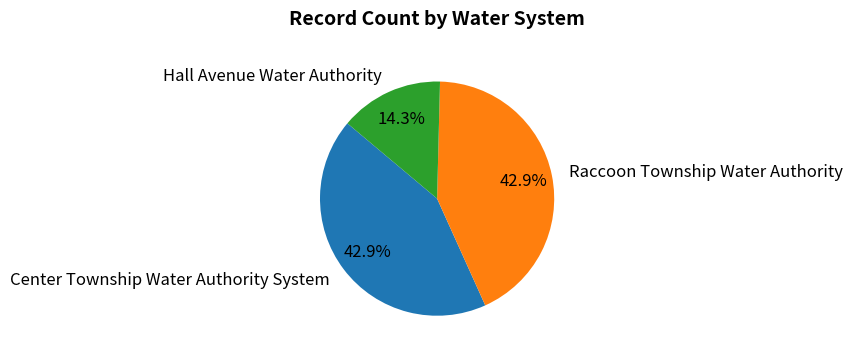

Combined, what portion of the pie is Hall Avenue Water Authority and Center Township Water Authority System?

57.1%